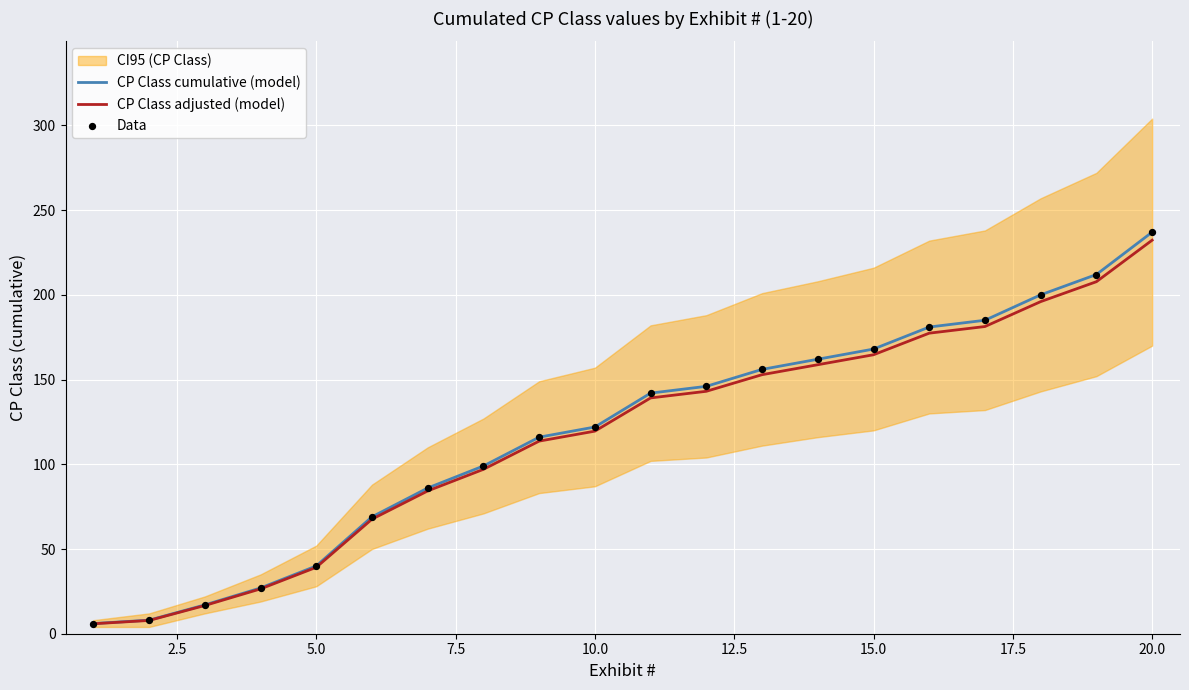

At which label does CP Class cumulative (model) reach its peak?

20.0